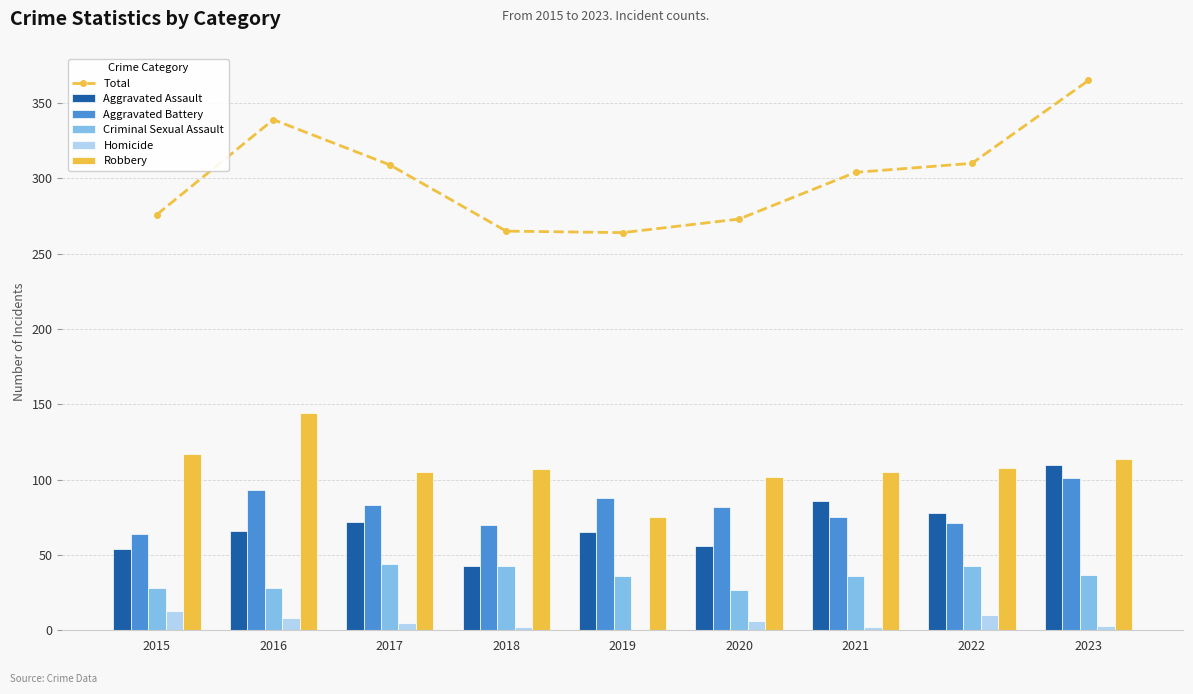

What is the value of the Aggravated Assault bar at the 4th from the left?

43